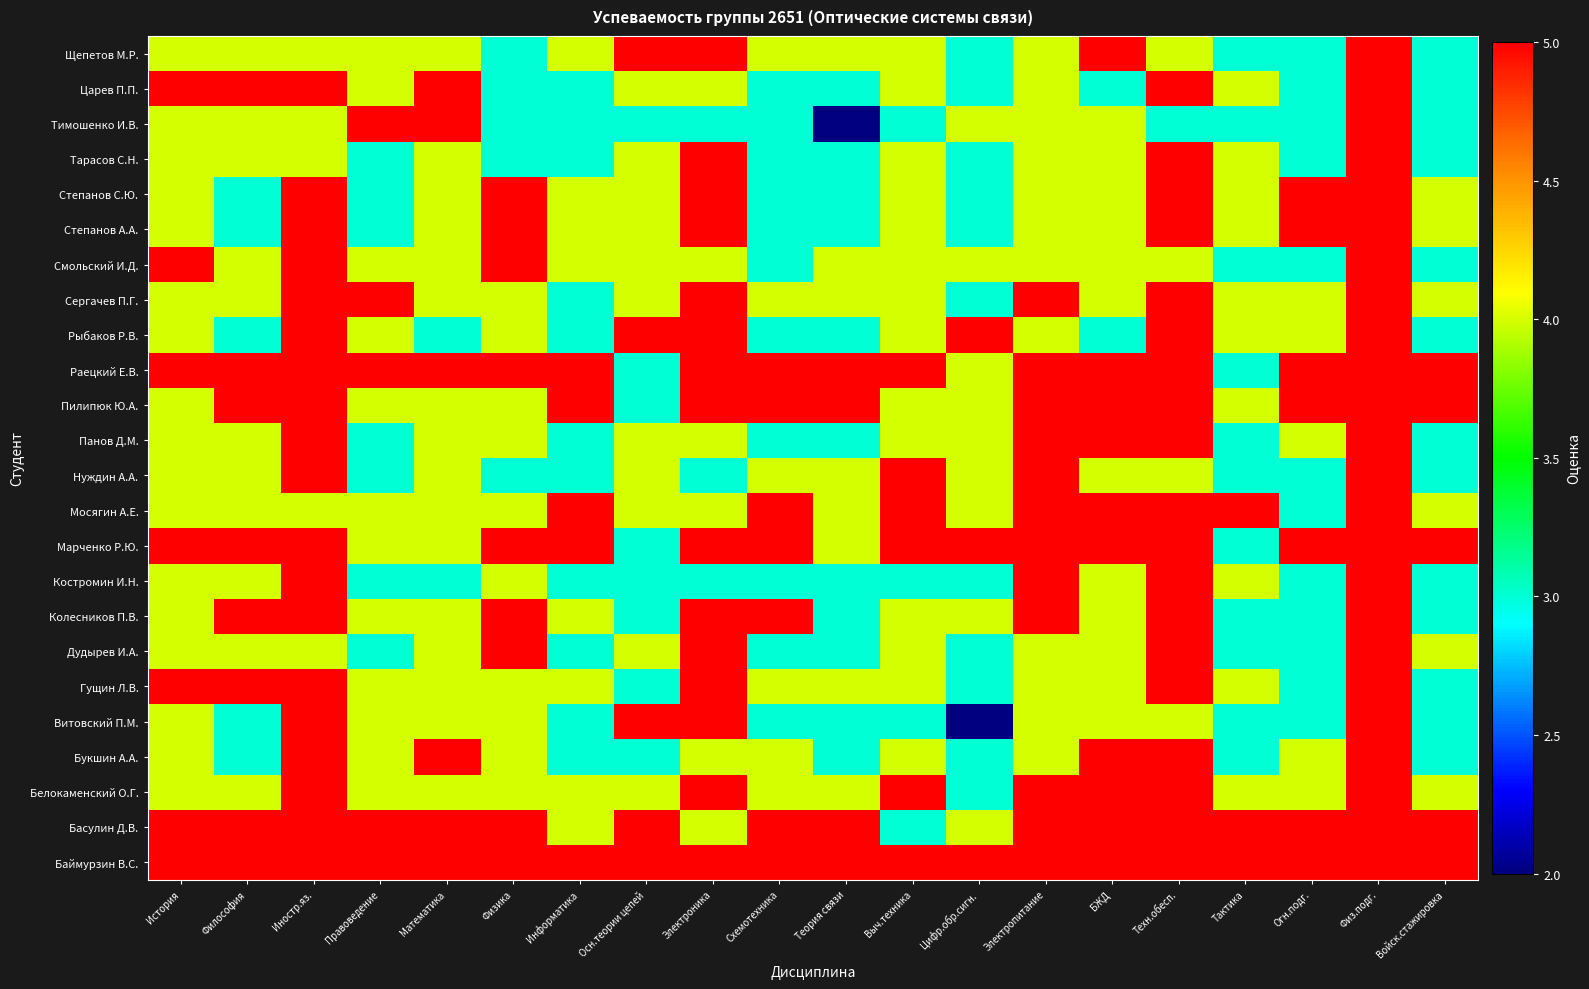

Reading left to right, transcribe all the data shown in this chart.

Баймурзин В.С.: История=5	Философия=5	Иностр.яз.=5	Правоведение=5	Математика=5	Физика=5	Информатика=5	Осн.теории цепей=5	Электроника=5	Схемотехника=5	Теория связи=5	Выч.техника=5	Цифр.обр.сигн.=5	Электропитание=5	БЖД=5	Техн.обесп.=5	Тактика=5	Огн.подг.=5	Физ.подг.=5	Войск.стажировка=5
Басулин Д.В.: История=5	Философия=5	Иностр.яз.=5	Правоведение=5	Математика=5	Физика=5	Информатика=4	Осн.теории цепей=5	Электроника=4	Схемотехника=5	Теория связи=5	Выч.техника=3	Цифр.обр.сигн.=4	Электропитание=5	БЖД=5	Техн.обесп.=5	Тактика=5	Огн.подг.=5	Физ.подг.=5	Войск.стажировка=5
Белокаменский О.Г.: История=4	Философия=4	Иностр.яз.=5	Правоведение=4	Математика=4	Физика=4	Информатика=4	Осн.теории цепей=4	Электроника=5	Схемотехника=4	Теория связи=4	Выч.техника=5	Цифр.обр.сигн.=3	Электропитание=5	БЖД=5	Техн.обесп.=5	Тактика=4	Огн.подг.=4	Физ.подг.=5	Войск.стажировка=4
Букшин А.А.: История=4	Философия=3	Иностр.яз.=5	Правоведение=4	Математика=5	Физика=4	Информатика=3	Осн.теории цепей=3	Электроника=4	Схемотехника=4	Теория связи=3	Выч.техника=4	Цифр.обр.сигн.=3	Электропитание=4	БЖД=5	Техн.обесп.=5	Тактика=3	Огн.подг.=4	Физ.подг.=5	Войск.стажировка=3
Витовский П.М.: История=4	Философия=3	Иностр.яз.=5	Правоведение=4	Математика=4	Физика=4	Информатика=3	Осн.теории цепей=5	Электроника=5	Схемотехника=3	Теория связи=3	Выч.техника=3	Цифр.обр.сигн.=2	Электропитание=4	БЖД=4	Техн.обесп.=4	Тактика=3	Огн.подг.=3	Физ.подг.=5	Войск.стажировка=3
Гущин Л.В.: История=5	Философия=5	Иностр.яз.=5	Правоведение=4	Математика=4	Физика=4	Информатика=4	Осн.теории цепей=3	Электроника=5	Схемотехника=4	Теория связи=4	Выч.техника=4	Цифр.обр.сигн.=3	Электропитание=4	БЖД=4	Техн.обесп.=5	Тактика=4	Огн.подг.=3	Физ.подг.=5	Войск.стажировка=3
Дудырев И.А.: История=4	Философия=4	Иностр.яз.=4	Правоведение=3	Математика=4	Физика=5	Информатика=3	Осн.теории цепей=4	Электроника=5	Схемотехника=3	Теория связи=3	Выч.техника=4	Цифр.обр.сигн.=3	Электропитание=4	БЖД=4	Техн.обесп.=5	Тактика=3	Огн.подг.=3	Физ.подг.=5	Войск.стажировка=4
Колесников П.В.: История=4	Философия=5	Иностр.яз.=5	Правоведение=4	Математика=4	Физика=5	Информатика=4	Осн.теории цепей=3	Электроника=5	Схемотехника=5	Теория связи=3	Выч.техника=4	Цифр.обр.сигн.=4	Электропитание=5	БЖД=4	Техн.обесп.=5	Тактика=3	Огн.подг.=3	Физ.подг.=5	Войск.стажировка=3
Костромин И.Н.: История=4	Философия=4	Иностр.яз.=5	Правоведение=3	Математика=3	Физика=4	Информатика=3	Осн.теории цепей=3	Электроника=3	Схемотехника=3	Теория связи=3	Выч.техника=3	Цифр.обр.сигн.=3	Электропитание=5	БЖД=4	Техн.обесп.=5	Тактика=4	Огн.подг.=3	Физ.подг.=5	Войск.стажировка=3
Марченко Р.Ю.: История=5	Философия=5	Иностр.яз.=5	Правоведение=4	Математика=4	Физика=5	Информатика=5	Осн.теории цепей=3	Электроника=5	Схемотехника=5	Теория связи=4	Выч.техника=5	Цифр.обр.сигн.=5	Электропитание=5	БЖД=5	Техн.обесп.=5	Тактика=3	Огн.подг.=5	Физ.подг.=5	Войск.стажировка=5
Мосягин А.Е.: История=4	Философия=4	Иностр.яз.=4	Правоведение=4	Математика=4	Физика=4	Информатика=5	Осн.теории цепей=4	Электроника=4	Схемотехника=5	Теория связи=4	Выч.техника=5	Цифр.обр.сигн.=4	Электропитание=5	БЖД=5	Техн.обесп.=5	Тактика=5	Огн.подг.=3	Физ.подг.=5	Войск.стажировка=4
Нуждин А.А.: История=4	Философия=4	Иностр.яз.=5	Правоведение=3	Математика=4	Физика=3	Информатика=3	Осн.теории цепей=4	Электроника=3	Схемотехника=4	Теория связи=4	Выч.техника=5	Цифр.обр.сигн.=4	Электропитание=5	БЖД=4	Техн.обесп.=4	Тактика=3	Огн.подг.=3	Физ.подг.=5	Войск.стажировка=3
Панов Д.М.: История=4	Философия=4	Иностр.яз.=5	Правоведение=3	Математика=4	Физика=4	Информатика=3	Осн.теории цепей=4	Электроника=4	Схемотехника=3	Теория связи=3	Выч.техника=4	Цифр.обр.сигн.=4	Электропитание=5	БЖД=5	Техн.обесп.=5	Тактика=3	Огн.подг.=4	Физ.подг.=5	Войск.стажировка=3
Пилипюк Ю.А.: История=4	Философия=5	Иностр.яз.=5	Правоведение=4	Математика=4	Физика=4	Информатика=5	Осн.теории цепей=3	Электроника=5	Схемотехника=5	Теория связи=5	Выч.техника=4	Цифр.обр.сигн.=4	Электропитание=5	БЖД=5	Техн.обесп.=5	Тактика=4	Огн.подг.=5	Физ.подг.=5	Войск.стажировка=5
Раецкий Е.В.: История=5	Философия=5	Иностр.яз.=5	Правоведение=5	Математика=5	Физика=5	Информатика=5	Осн.теории цепей=3	Электроника=5	Схемотехника=5	Теория связи=5	Выч.техника=5	Цифр.обр.сигн.=4	Электропитание=5	БЖД=5	Техн.обесп.=5	Тактика=3	Огн.подг.=5	Физ.подг.=5	Войск.стажировка=5
Рыбаков Р.В.: История=4	Философия=3	Иностр.яз.=5	Правоведение=4	Математика=3	Физика=4	Информатика=3	Осн.теории цепей=5	Электроника=5	Схемотехника=3	Теория связи=3	Выч.техника=4	Цифр.обр.сигн.=5	Электропитание=4	БЖД=3	Техн.обесп.=5	Тактика=4	Огн.подг.=4	Физ.подг.=5	Войск.стажировка=3
Сергачев П.Г.: История=4	Философия=4	Иностр.яз.=5	Правоведение=5	Математика=4	Физика=4	Информатика=3	Осн.теории цепей=4	Электроника=5	Схемотехника=4	Теория связи=4	Выч.техника=4	Цифр.обр.сигн.=3	Электропитание=5	БЖД=4	Техн.обесп.=5	Тактика=4	Огн.подг.=4	Физ.подг.=5	Войск.стажировка=4
Смольский И.Д.: История=5	Философия=4	Иностр.яз.=5	Правоведение=4	Математика=4	Физика=5	Информатика=4	Осн.теории цепей=4	Электроника=4	Схемотехника=3	Теория связи=4	Выч.техника=4	Цифр.обр.сигн.=4	Электропитание=4	БЖД=4	Техн.обесп.=4	Тактика=3	Огн.подг.=3	Физ.подг.=5	Войск.стажировка=3
Степанов А.А.: История=4	Философия=3	Иностр.яз.=5	Правоведение=3	Математика=4	Физика=5	Информатика=4	Осн.теории цепей=4	Электроника=5	Схемотехника=3	Теория связи=3	Выч.техника=4	Цифр.обр.сигн.=3	Электропитание=4	БЖД=4	Техн.обесп.=5	Тактика=4	Огн.подг.=5	Физ.подг.=5	Войск.стажировка=4
Степанов С.Ю.: История=4	Философия=3	Иностр.яз.=5	Правоведение=3	Математика=4	Физика=5	Информатика=4	Осн.теории цепей=4	Электроника=5	Схемотехника=3	Теория связи=3	Выч.техника=4	Цифр.обр.сигн.=3	Электропитание=4	БЖД=4	Техн.обесп.=5	Тактика=4	Огн.подг.=5	Физ.подг.=5	Войск.стажировка=4
Тарасов С.Н.: История=4	Философия=4	Иностр.яз.=4	Правоведение=3	Математика=4	Физика=3	Информатика=3	Осн.теории цепей=4	Электроника=5	Схемотехника=3	Теория связи=3	Выч.техника=4	Цифр.обр.сигн.=3	Электропитание=4	БЖД=4	Техн.обесп.=5	Тактика=4	Огн.подг.=3	Физ.подг.=5	Войск.стажировка=3
Тимошенко И.В.: История=4	Философия=4	Иностр.яз.=4	Правоведение=5	Математика=5	Физика=3	Информатика=3	Осн.теории цепей=3	Электроника=3	Схемотехника=3	Теория связи=2	Выч.техника=3	Цифр.обр.сигн.=4	Электропитание=4	БЖД=4	Техн.обесп.=3	Тактика=3	Огн.подг.=3	Физ.подг.=5	Войск.стажировка=3
Царев П.П.: История=5	Философия=5	Иностр.яз.=5	Правоведение=4	Математика=5	Физика=3	Информатика=3	Осн.теории цепей=4	Электроника=4	Схемотехника=3	Теория связи=3	Выч.техника=4	Цифр.обр.сигн.=3	Электропитание=4	БЖД=3	Техн.обесп.=5	Тактика=4	Огн.подг.=3	Физ.подг.=5	Войск.стажировка=3
Щепетов М.Р.: История=4	Философия=4	Иностр.яз.=4	Правоведение=4	Математика=4	Физика=3	Информатика=4	Осн.теории цепей=5	Электроника=5	Схемотехника=4	Теория связи=4	Выч.техника=4	Цифр.обр.сигн.=3	Электропитание=4	БЖД=5	Техн.обесп.=4	Тактика=3	Огн.подг.=3	Физ.подг.=5	Войск.стажировка=3